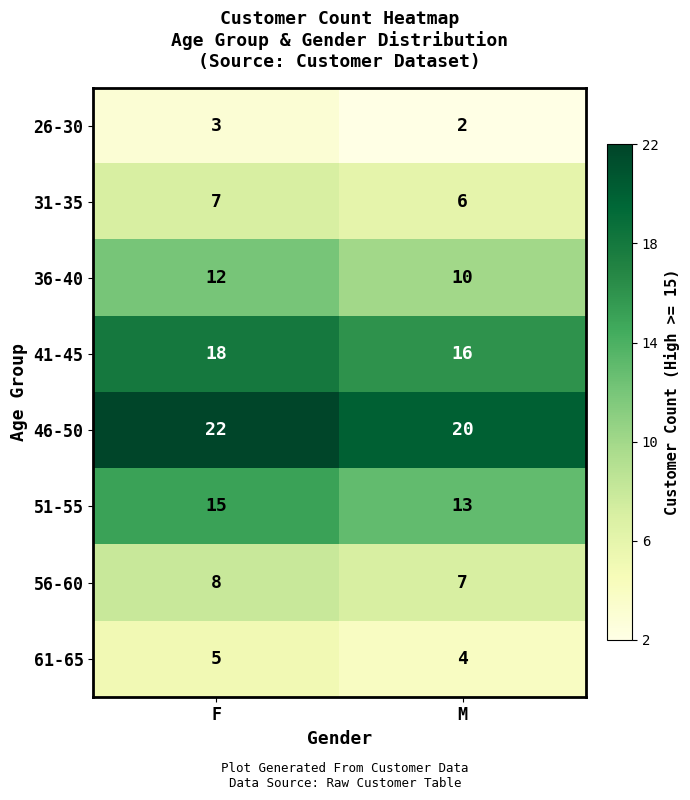

Where is 61-65 nearest to the value 4?

M